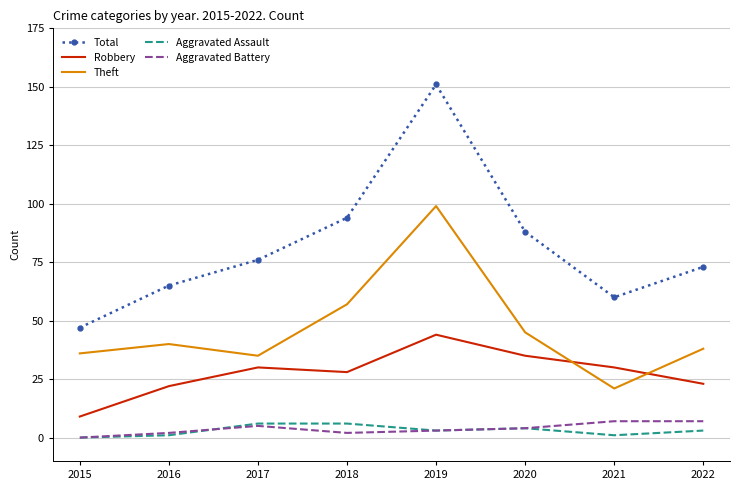

Which series has the largest total across all categories?

Total